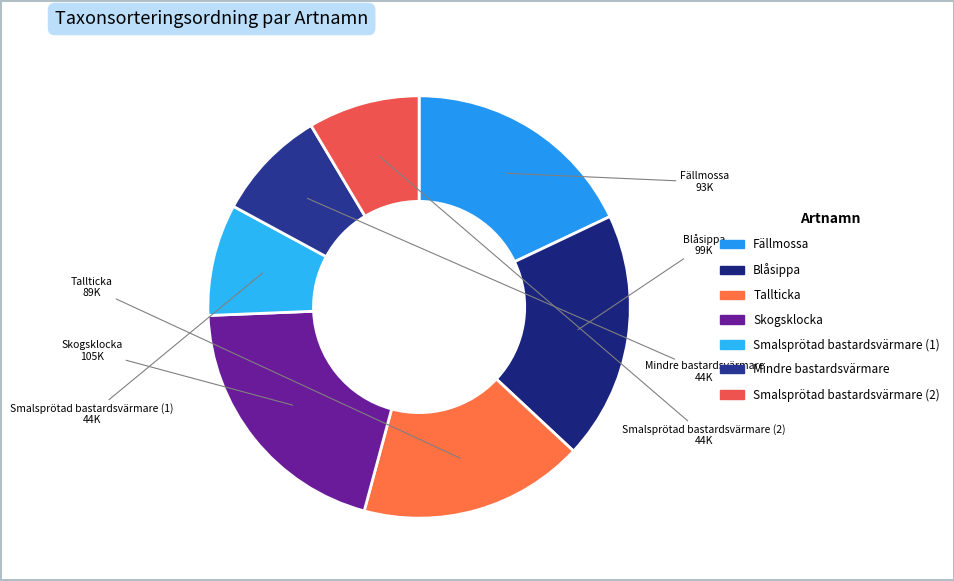

Is there any slice that represents more than half of the pie?

No